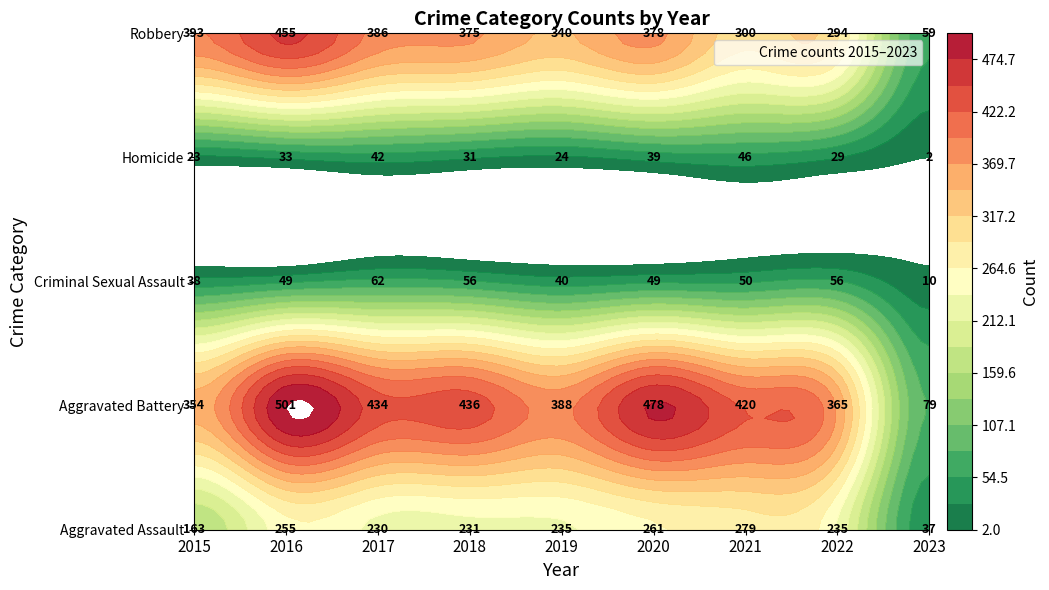

Reading left to right, what are all the values shown in this chart?

Aggravated Assault: 163	255	230	231	235	261	279	235	37
Aggravated Battery: 354	501	434	436	388	478	420	365	79
Criminal Sexual Assault: 38	49	62	56	40	49	50	56	10
Homicide: 23	33	42	31	24	39	46	29	2
Robbery: 393	455	386	375	340	378	300	294	59